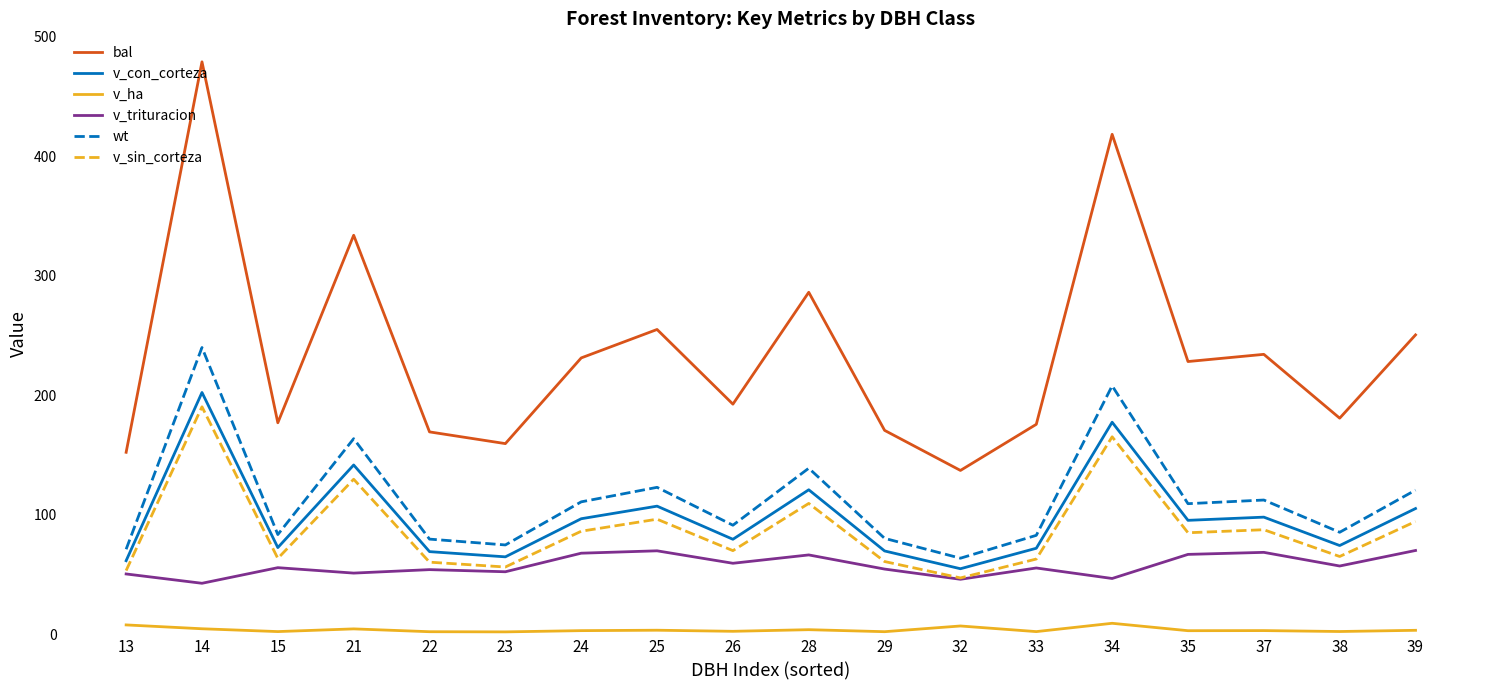

Where is wt nearest to the value 151?

28